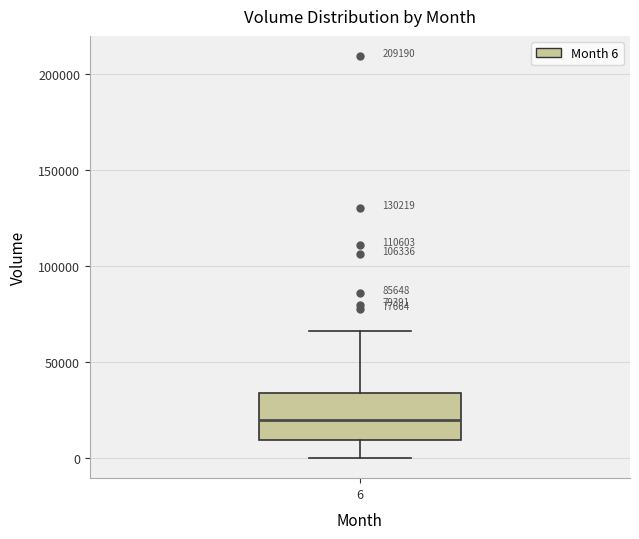

Transcribe this box plot: give where the median line is, the range the box spans, and where the two whiskers end, as read against the y-axis. The values are not printed on the chart, so give them approximately, as read against the axis.

median 20000, box 10000 to 35000, whiskers 0 to 65000